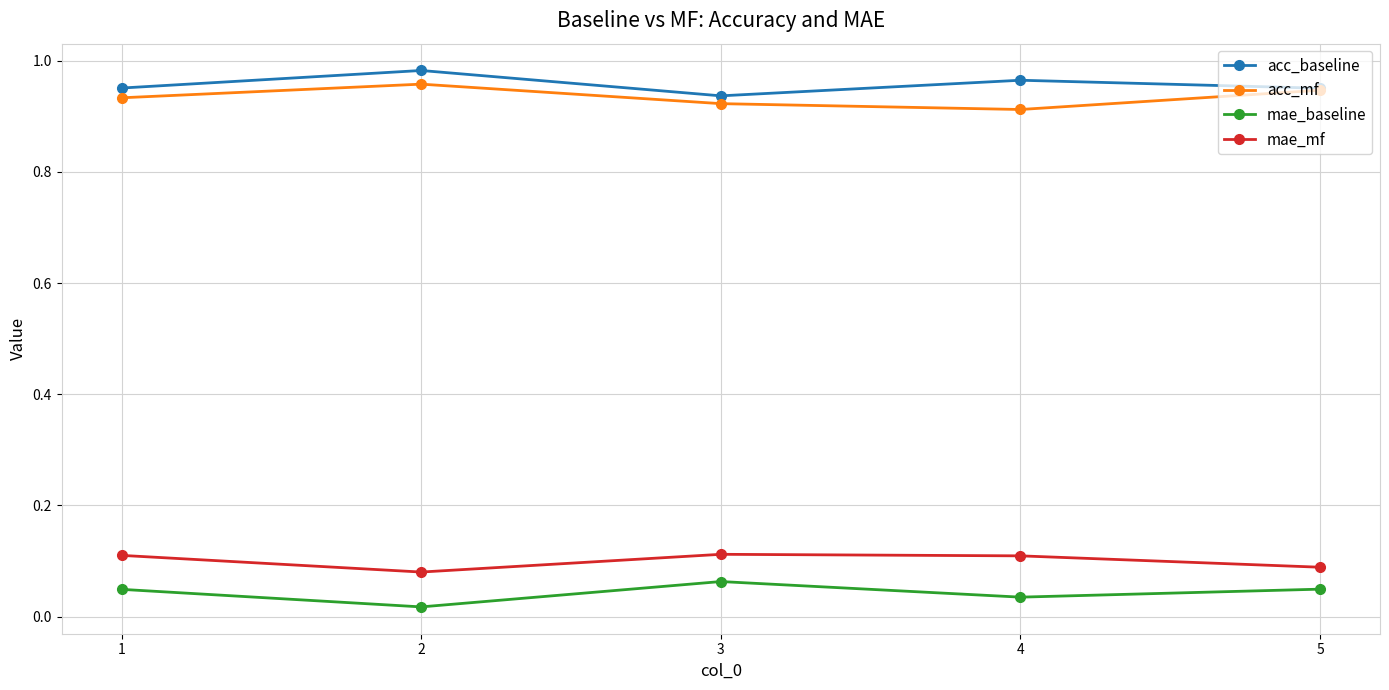

Is the value of acc_mf at 4 greater than the value of acc_baseline at 3?

No